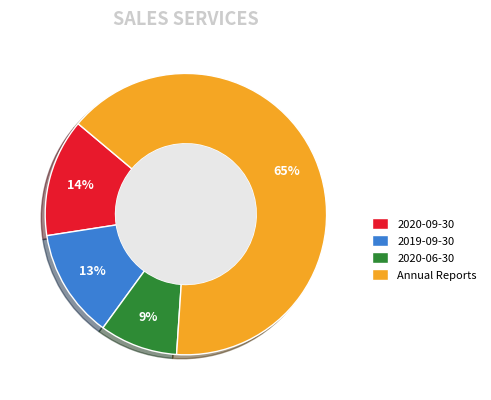

Do 2020-06-30 and Annual Reports together represent more than half of the pie?

Yes